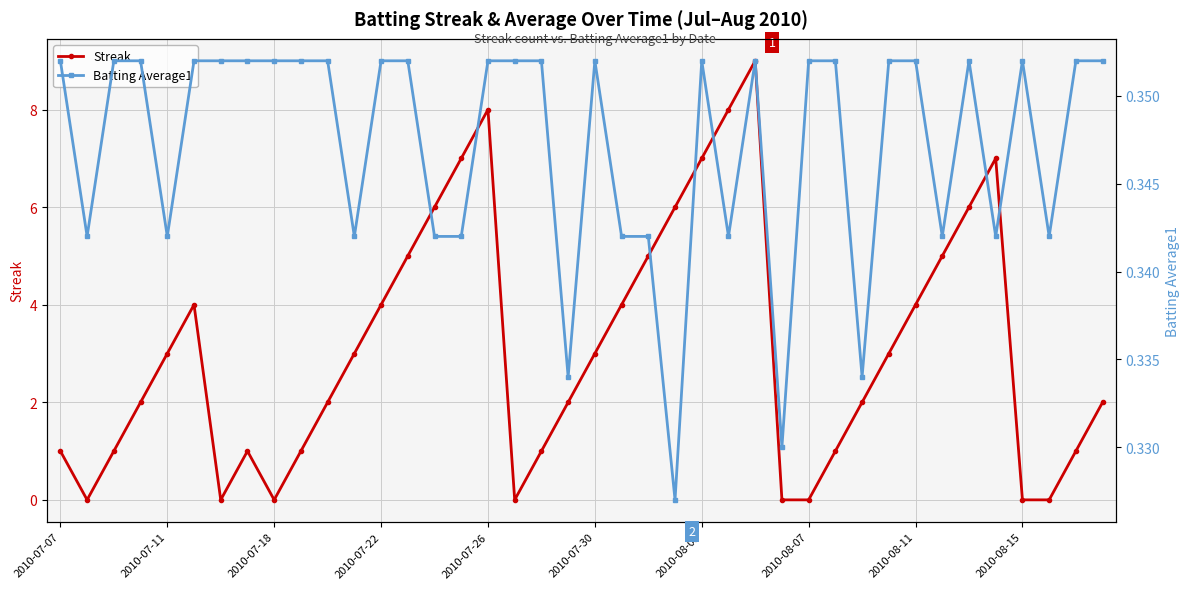

How many lines are shown in the chart?

2